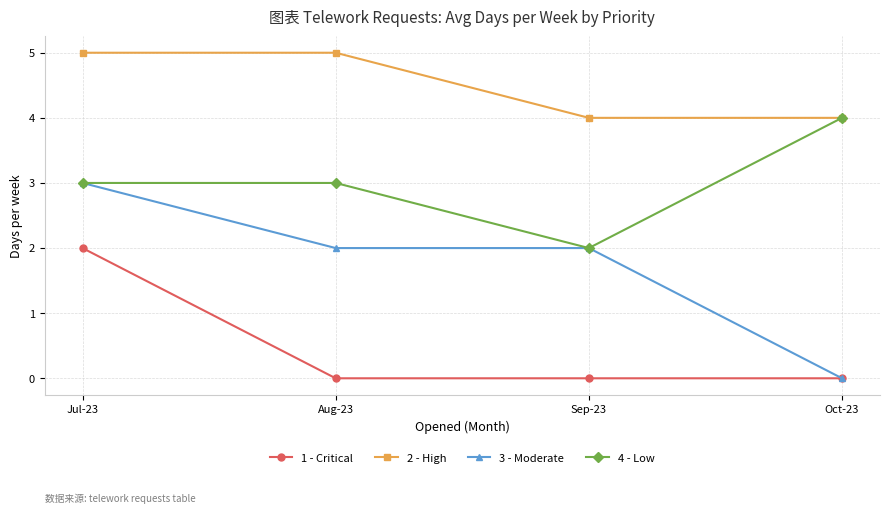

Rank the series by their maximum value, from lowest to highest.

1 - Critical, 3 - Moderate, 4 - Low, 2 - High